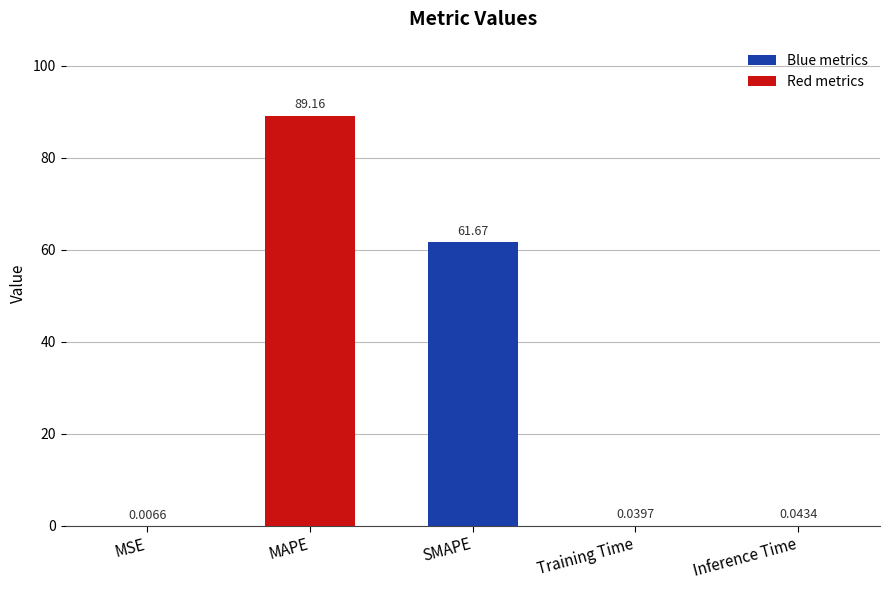

What is the change in value from MSE to SMAPE?

+61.7